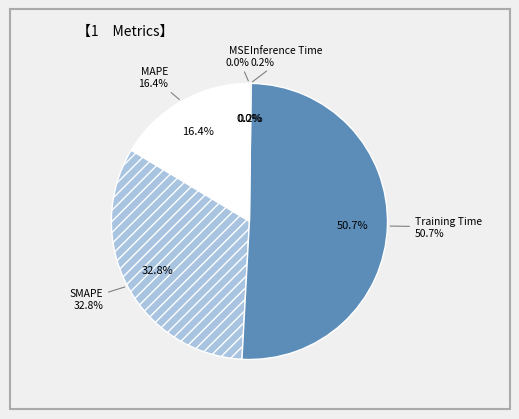

True or false: Inference Time accounts for 7% of the total.

False